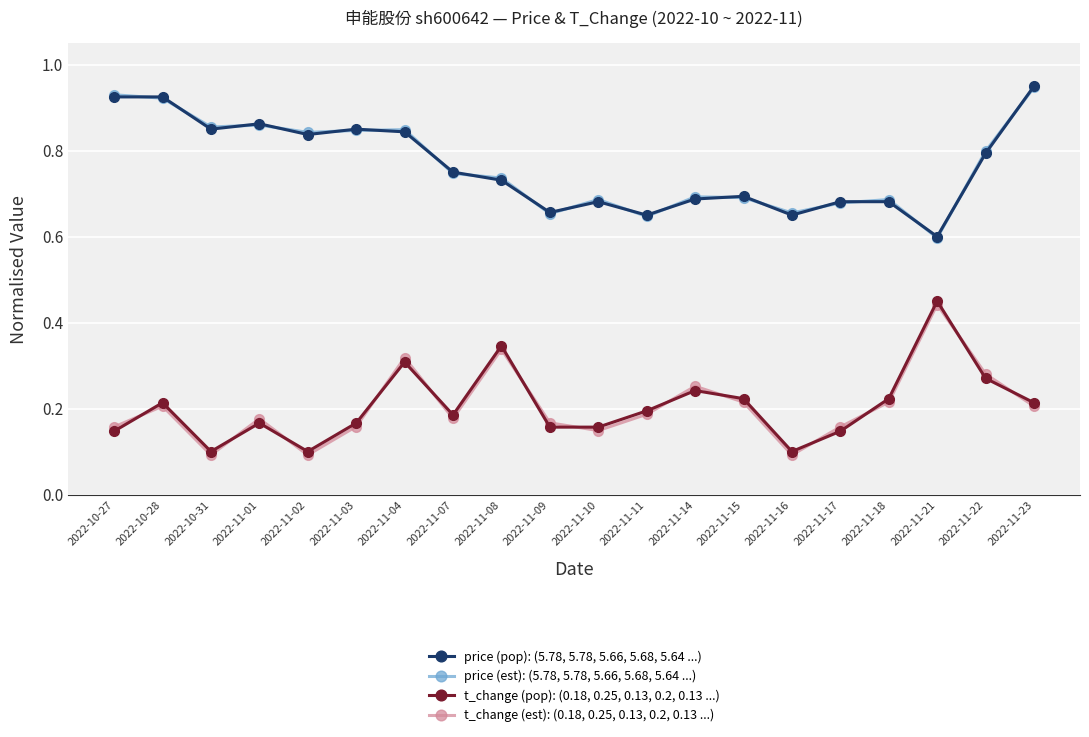

At which label does price (pop): (5.78, 5.78, 5.66, 5.68, 5.64 ...) reach its peak?

2022-11-23